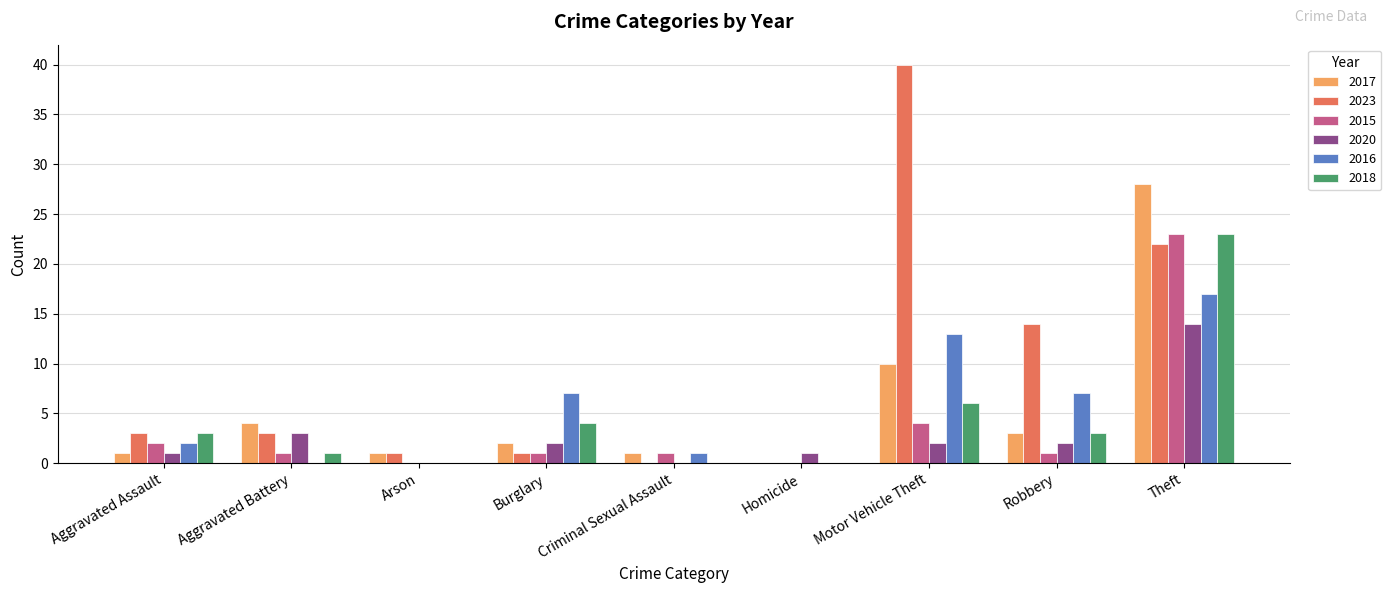

How many series are shown in this chart?

6